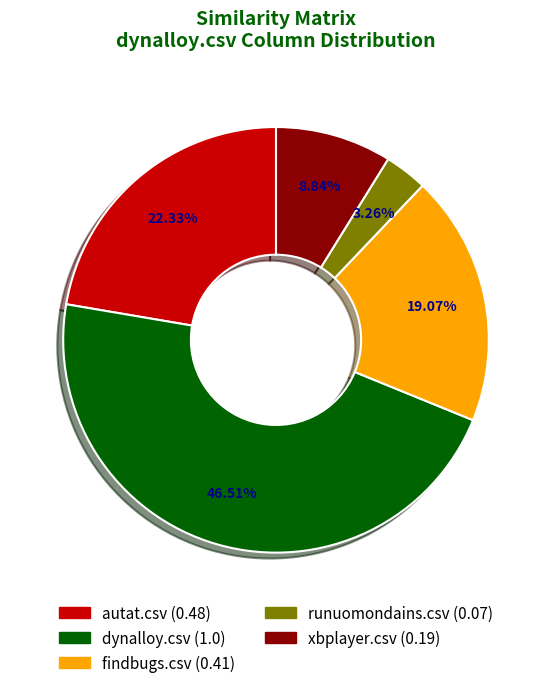

Count the number of slices in the pie.

5